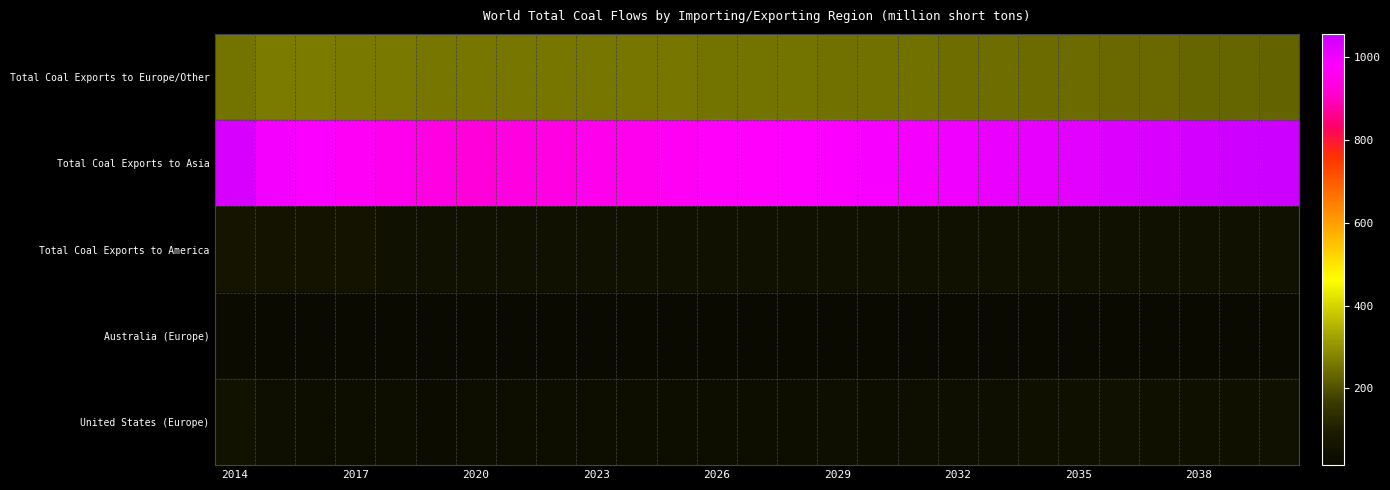

Which series has the widest spread of values?

Total Coal Exports to Asia